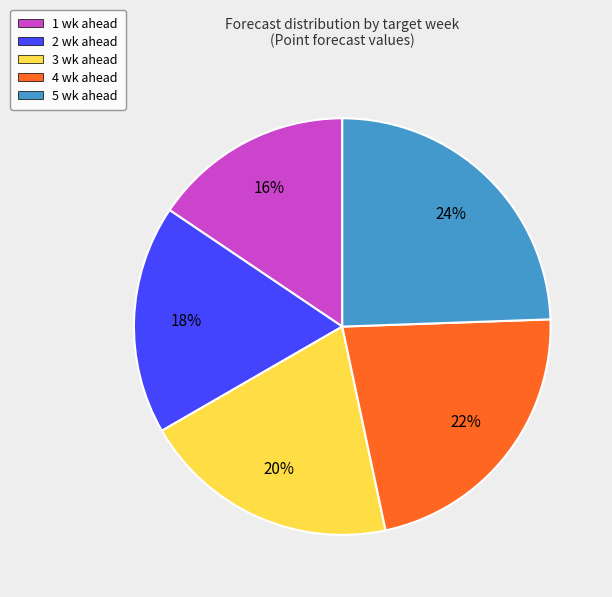

Which slice is the smallest?

1 wk ahead